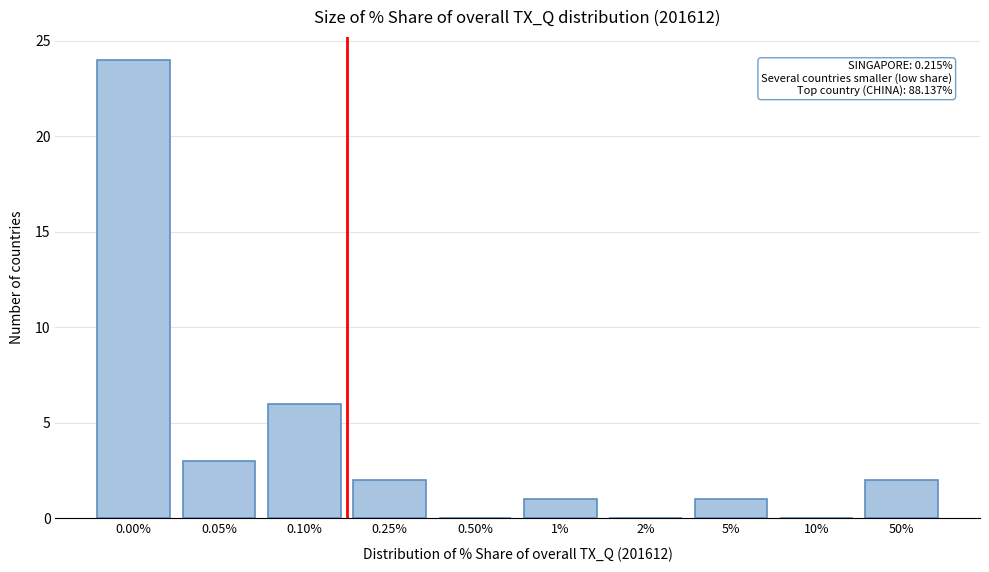

Reading left to right, extract all data points from this chart.

0.00%=24	0.05%=3	0.10%=6	0.25%=2	0.50%=0	1%=1	2%=0	5%=1	10%=0	50%=2